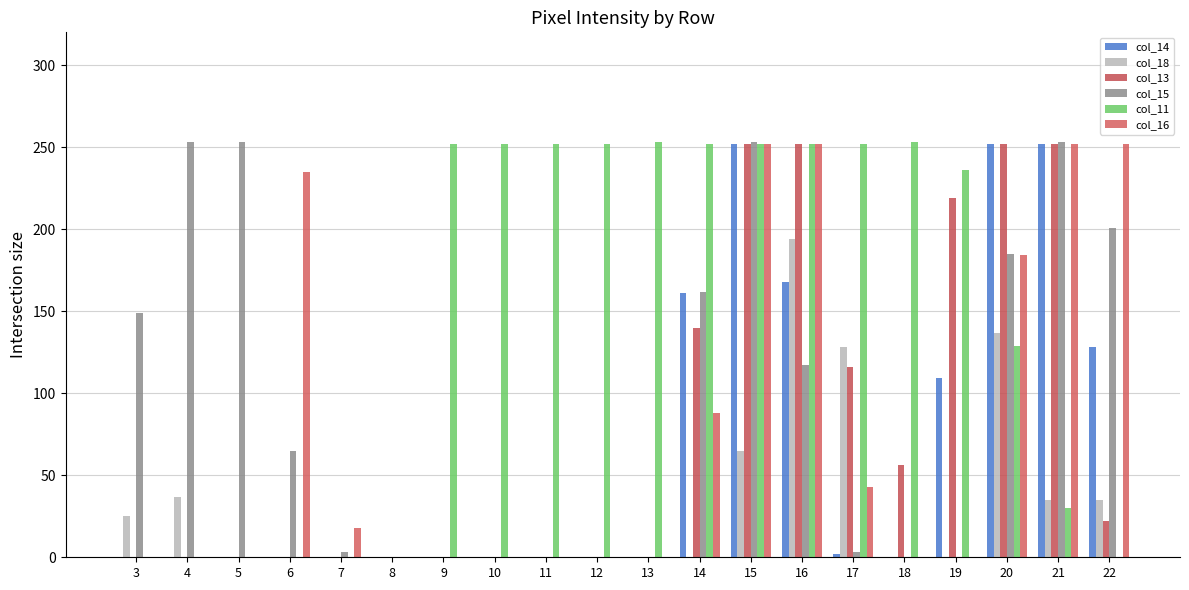

How many groups of bars are there?

20